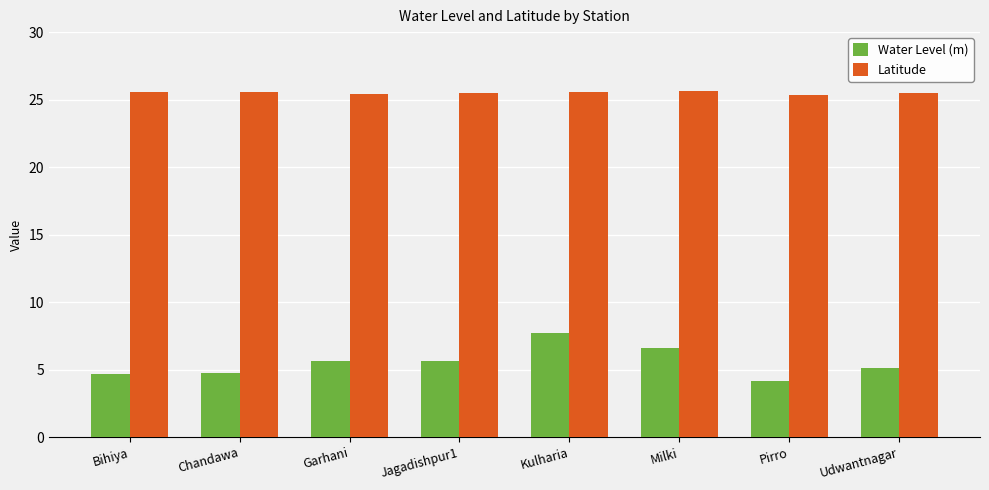

At which category is the sum across all series the highest?

Kulharia